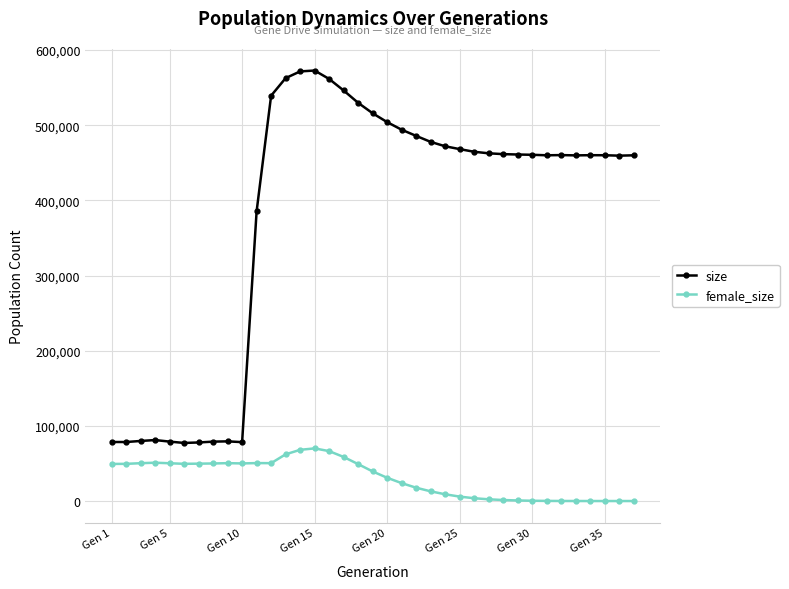

How many values in the female_size series are below 39375?

18